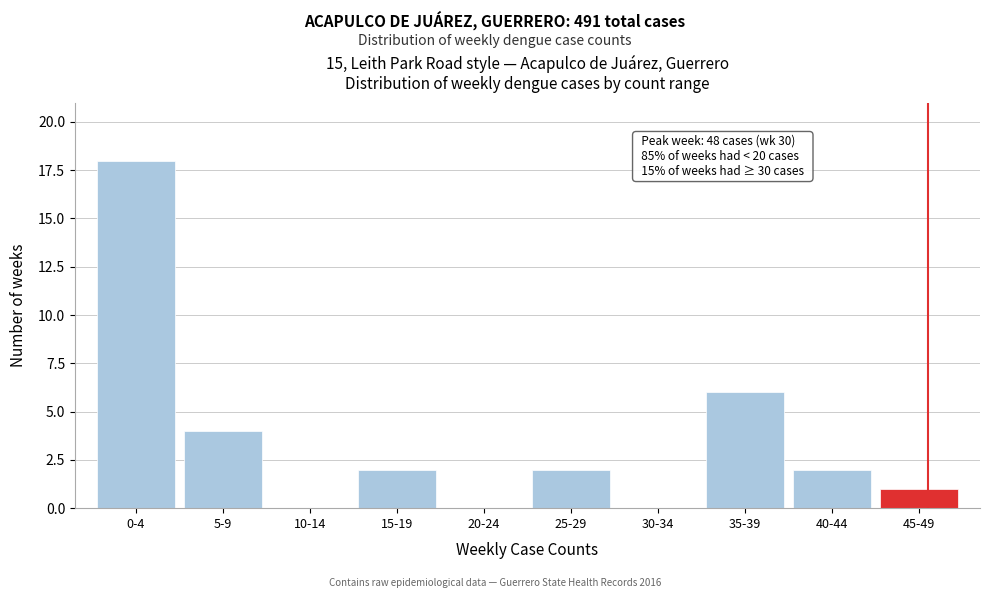

Reading right to left, extract all data points from this chart.

45-49=1	40-44=2	35-39=6	30-34=0	25-29=2	20-24=0	15-19=2	10-14=0	5-9=4	0-4=18